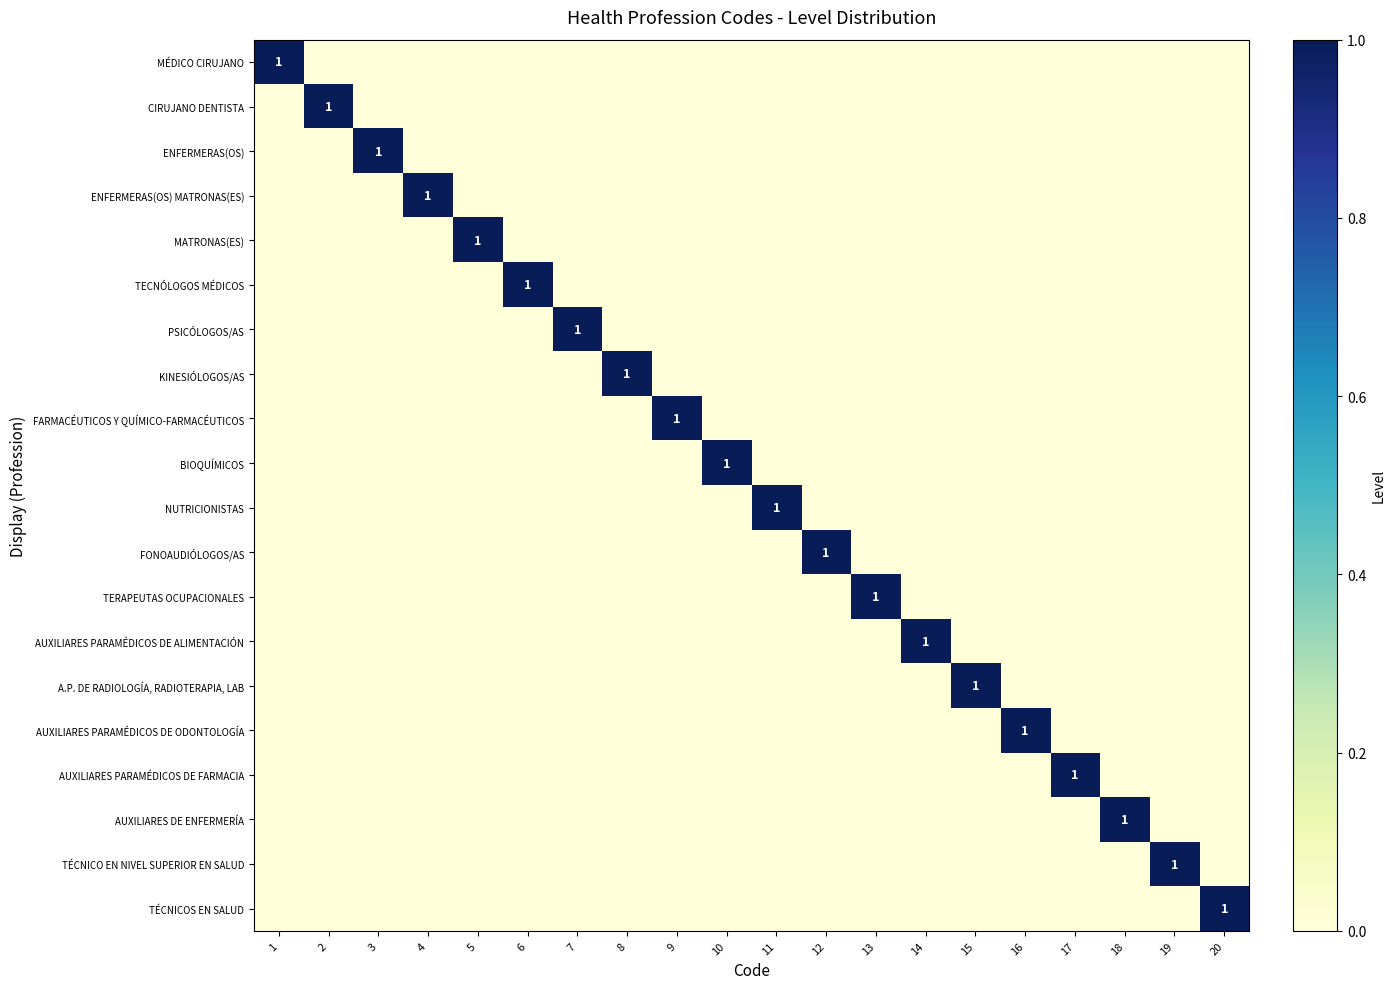

What is the greatest value displayed?

1